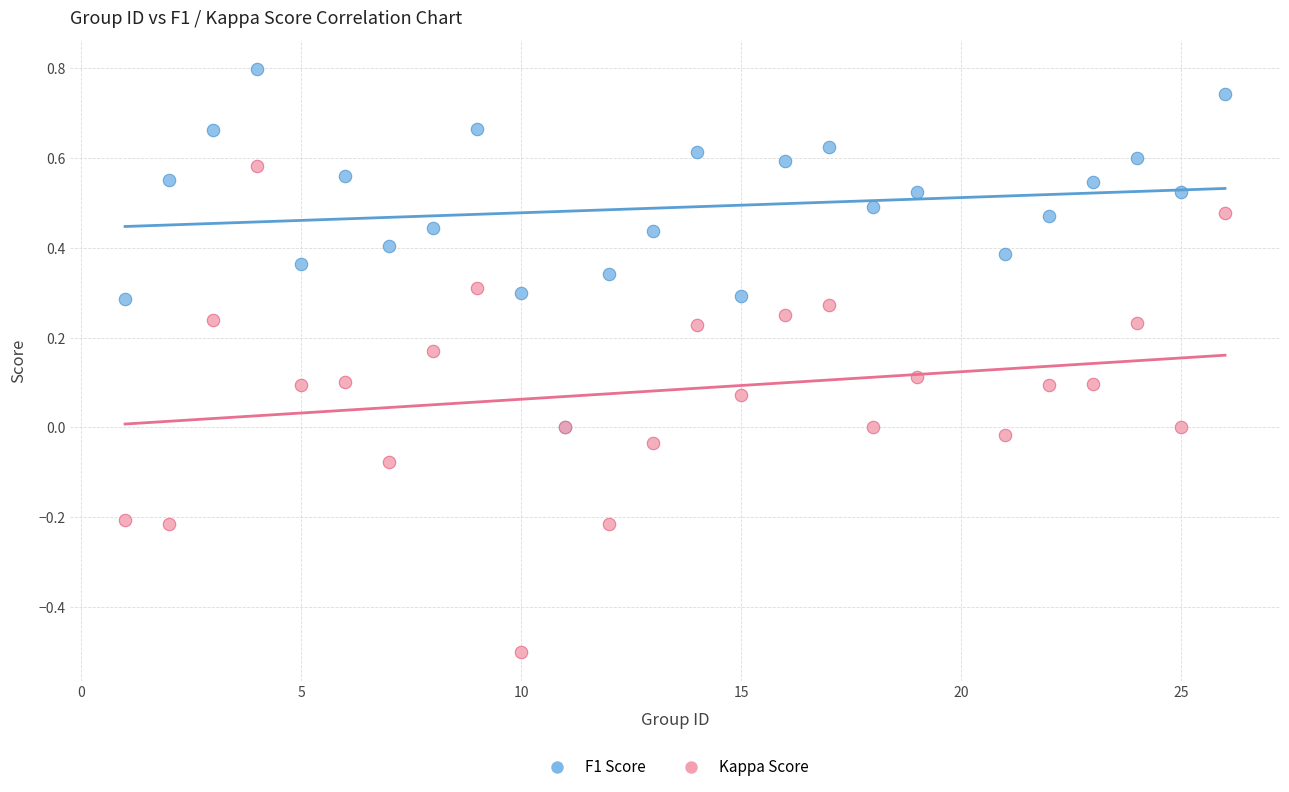

Which series contains the lowest Y value?

Kappa Score